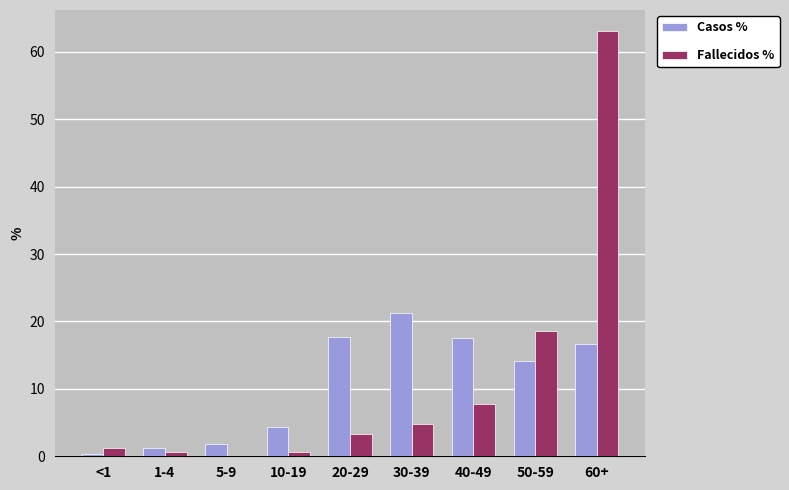

What is the average value of the Fallecidos % series?

11.1